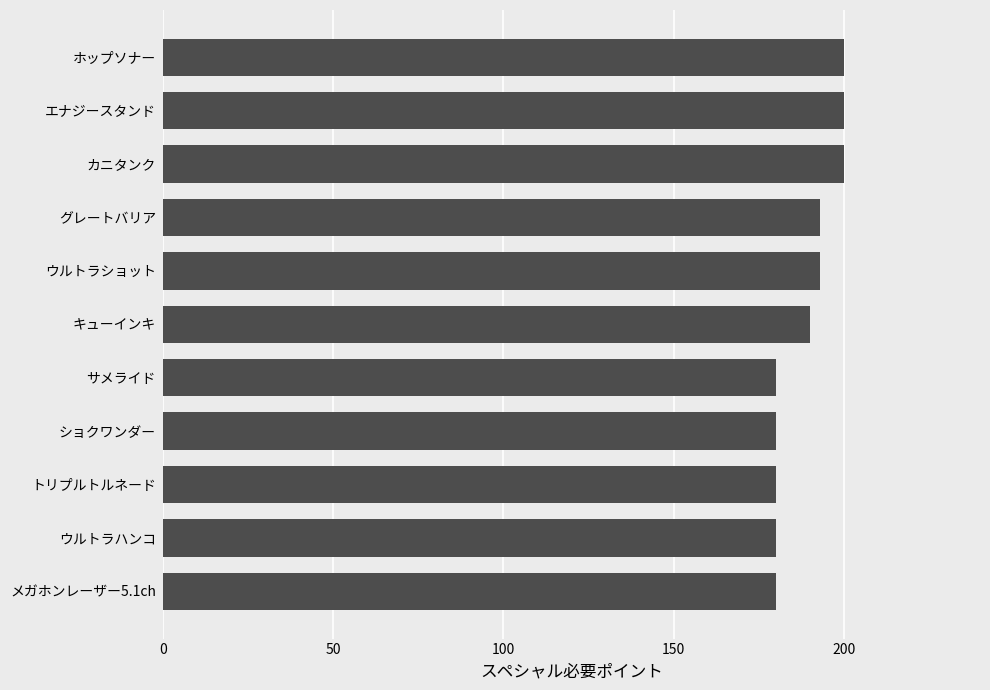

Reading top to bottom, transcribe all the data shown in this chart.

ホップソナー=200	エナジースタンド=200	カニタンク=200	グレートバリア=193	ウルトラショット=193	キューインキ=190	サメライド=180	ショクワンダー=180	トリプルトルネード=180	ウルトラハンコ=180	メガホンレーザー5.1ch=180